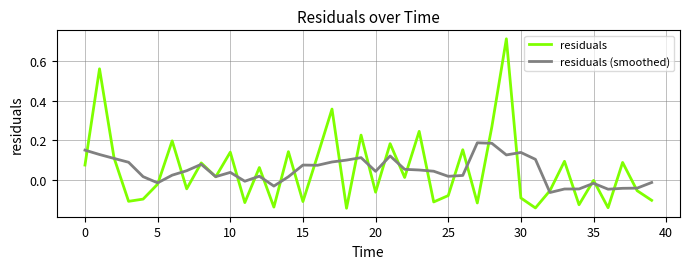

How many values in residuals are above zero?

20